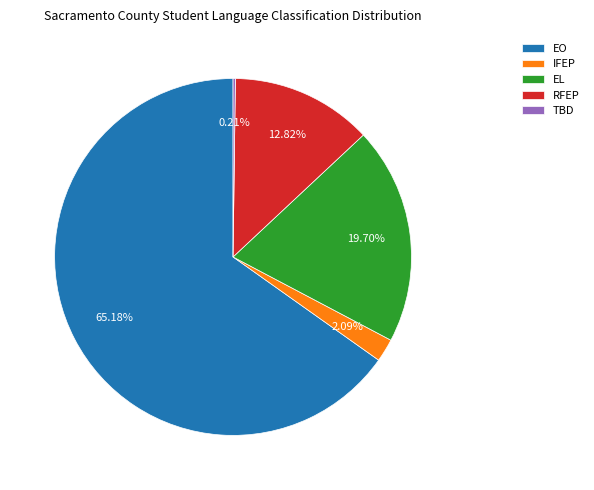

Which category has the biggest portion of the pie?

EO